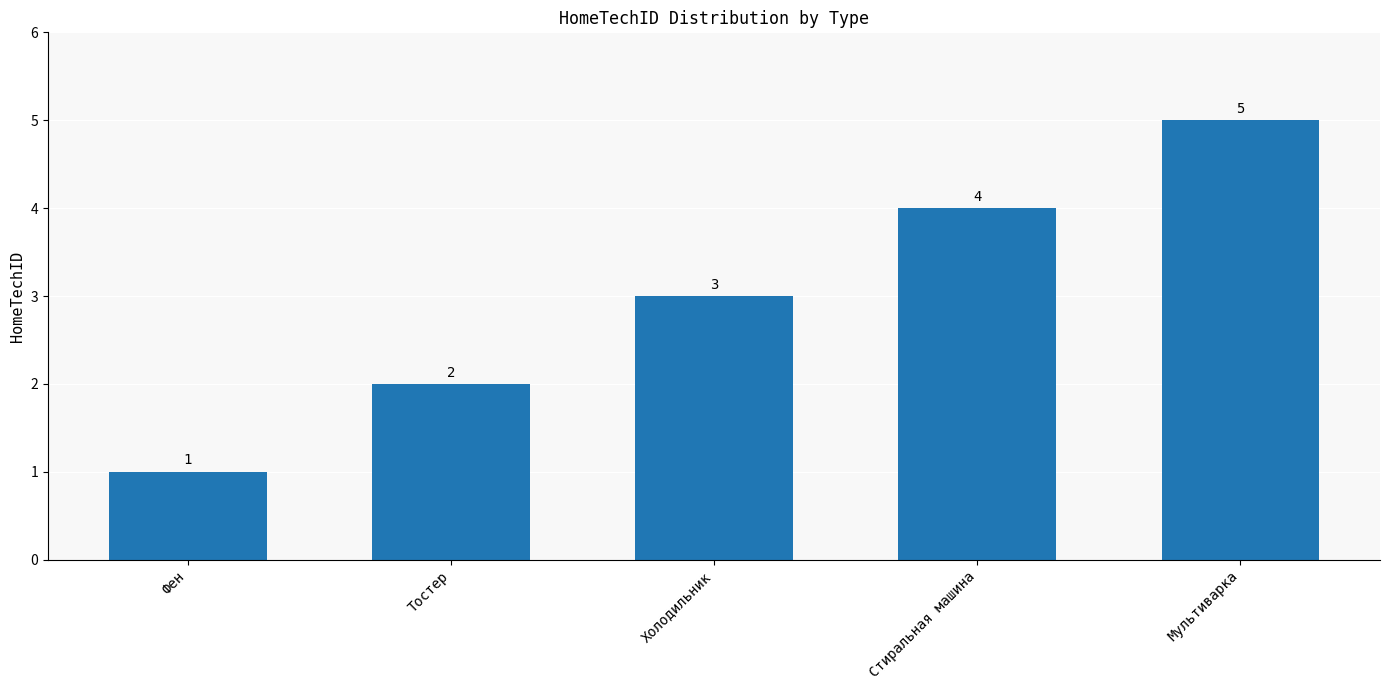

What is the greatest value displayed?

5